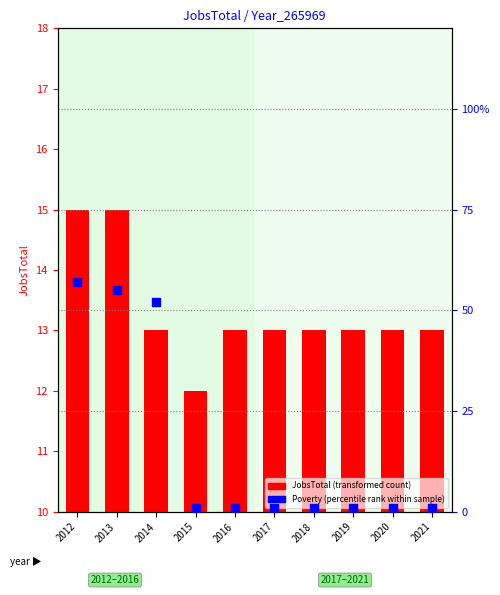

Which series reaches the maximum Y coordinate?

Poverty (percentile rank within sample)